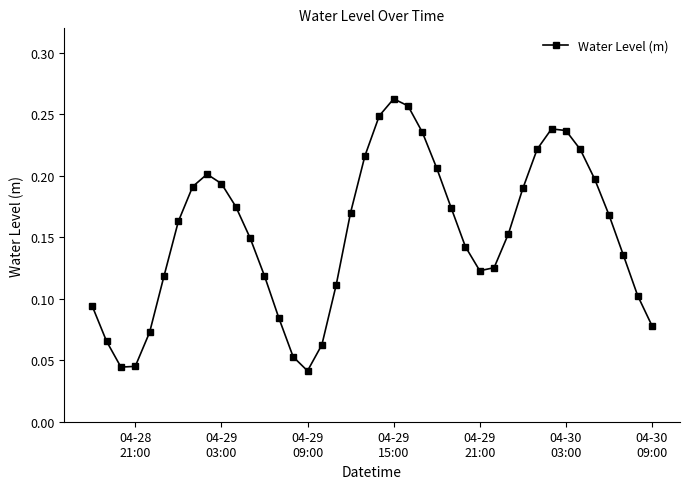

Count the values in the range 0 to 1.

40